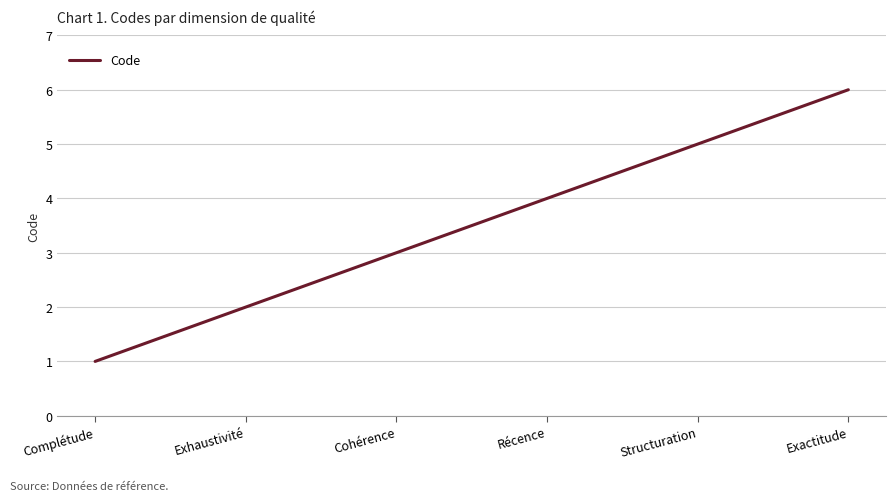

The chart shows a value of 8 at Structuration. True or false?

False